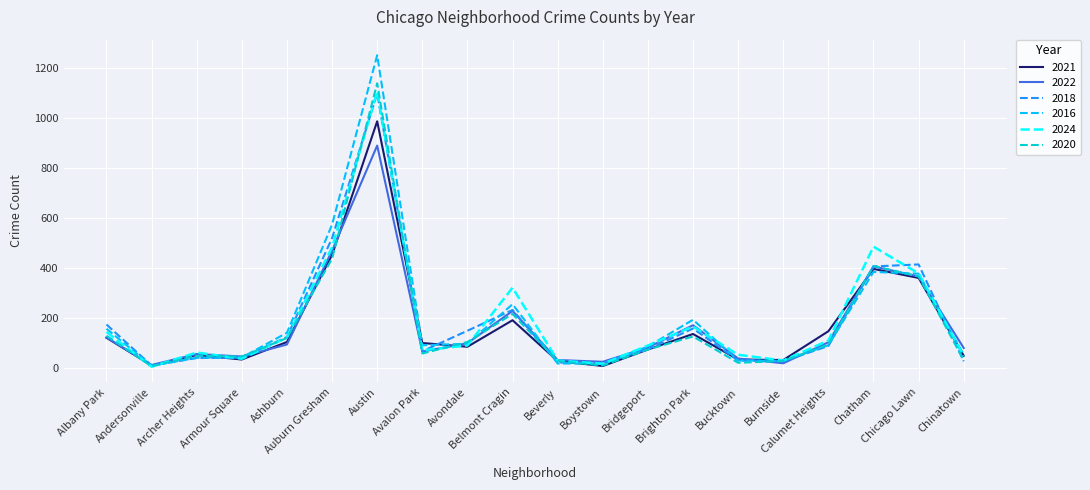

True or false: 2018 has a value of 663 at Chatham.

False